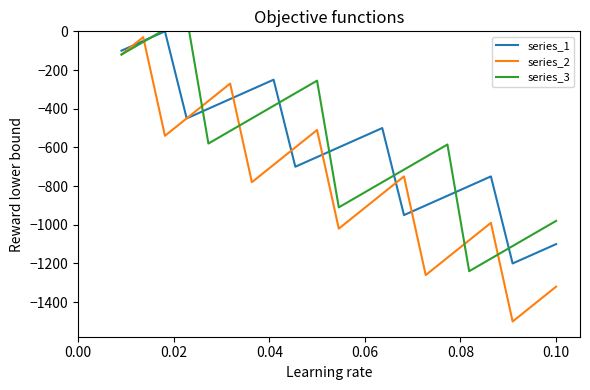

True or false: series_3 and series_1 intersect in this chart.

True